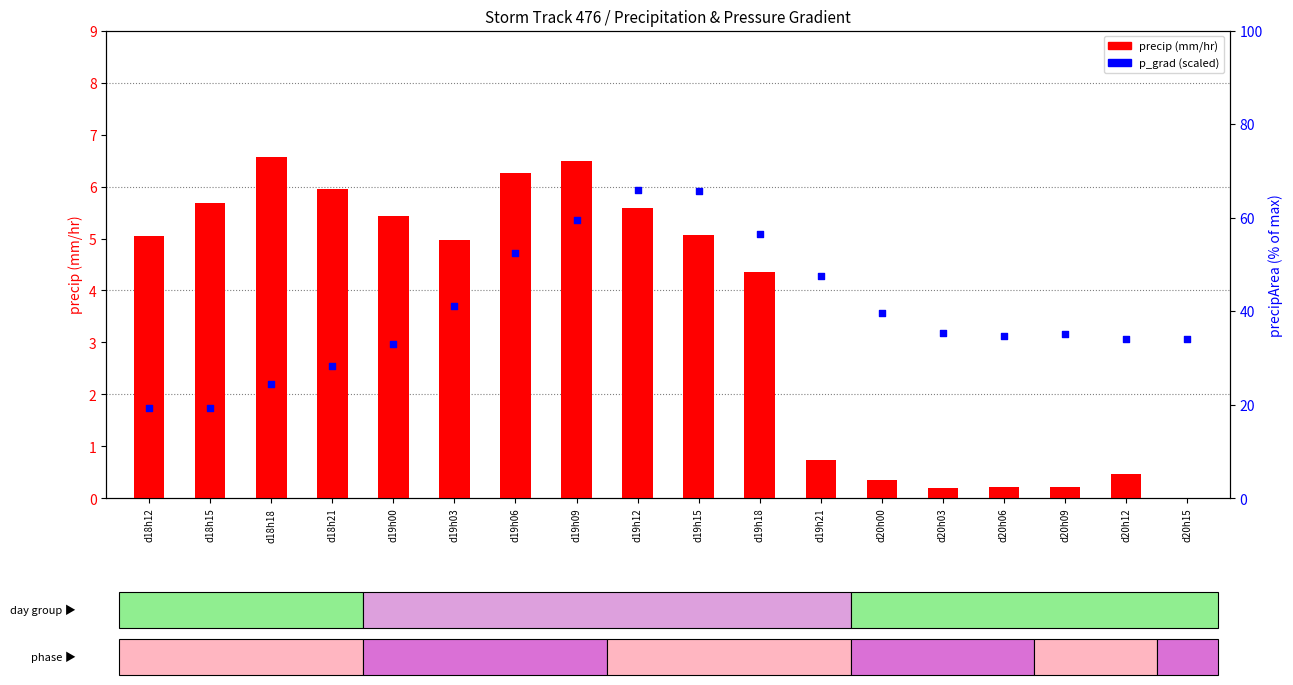

Which series reaches the minimum Y coordinate?

precip (mm/hr)